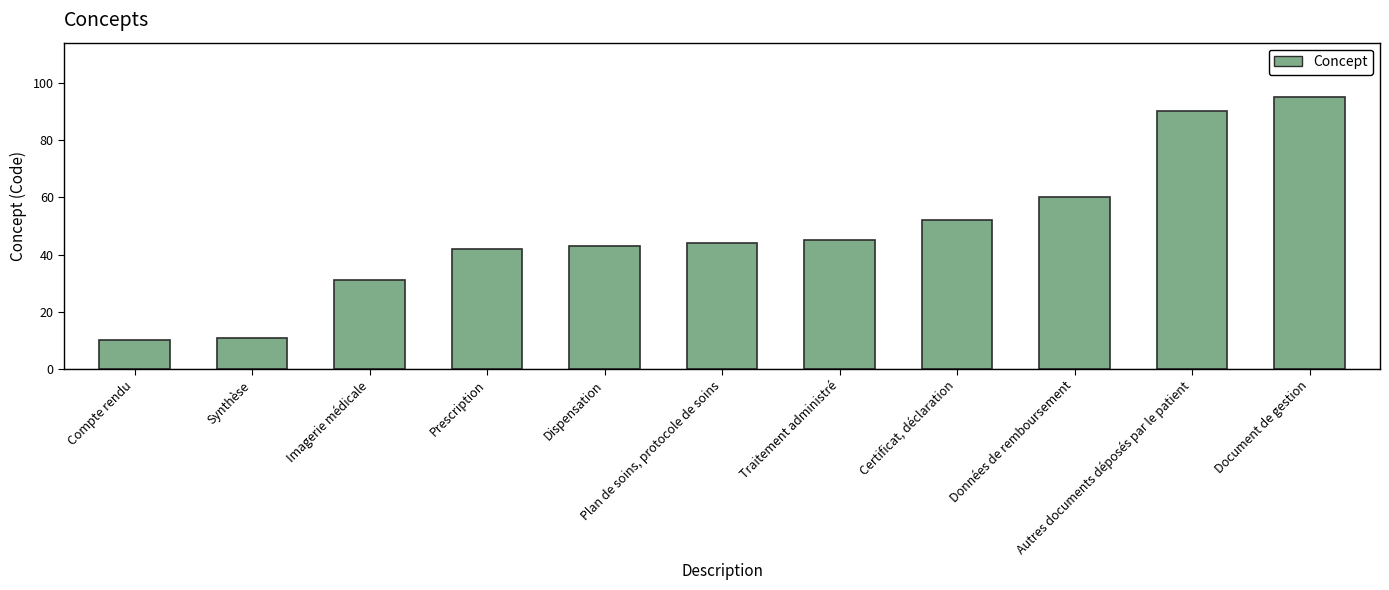

Reading right to left, what are all the values shown in this chart?

95	90	60	52	45	44	43	42	31	11	10